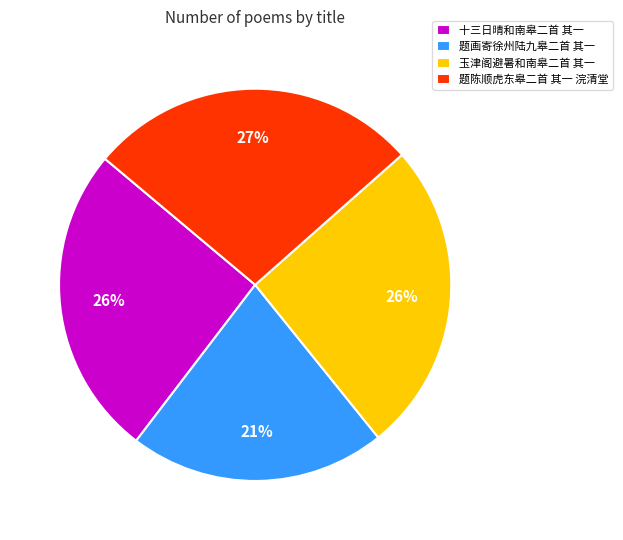

Does 题陈顺虎东皋二首 其一 浣清堂 account for over 50% of the chart?

No